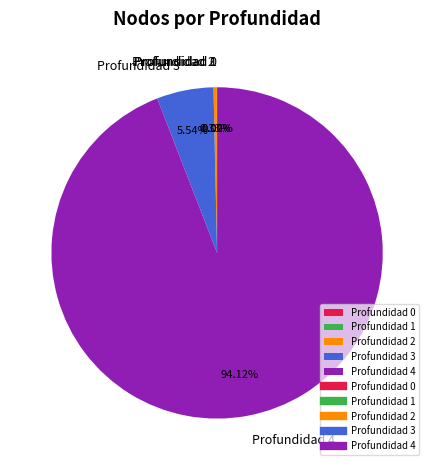

To the nearest percent, what is the average slice percentage?

20%